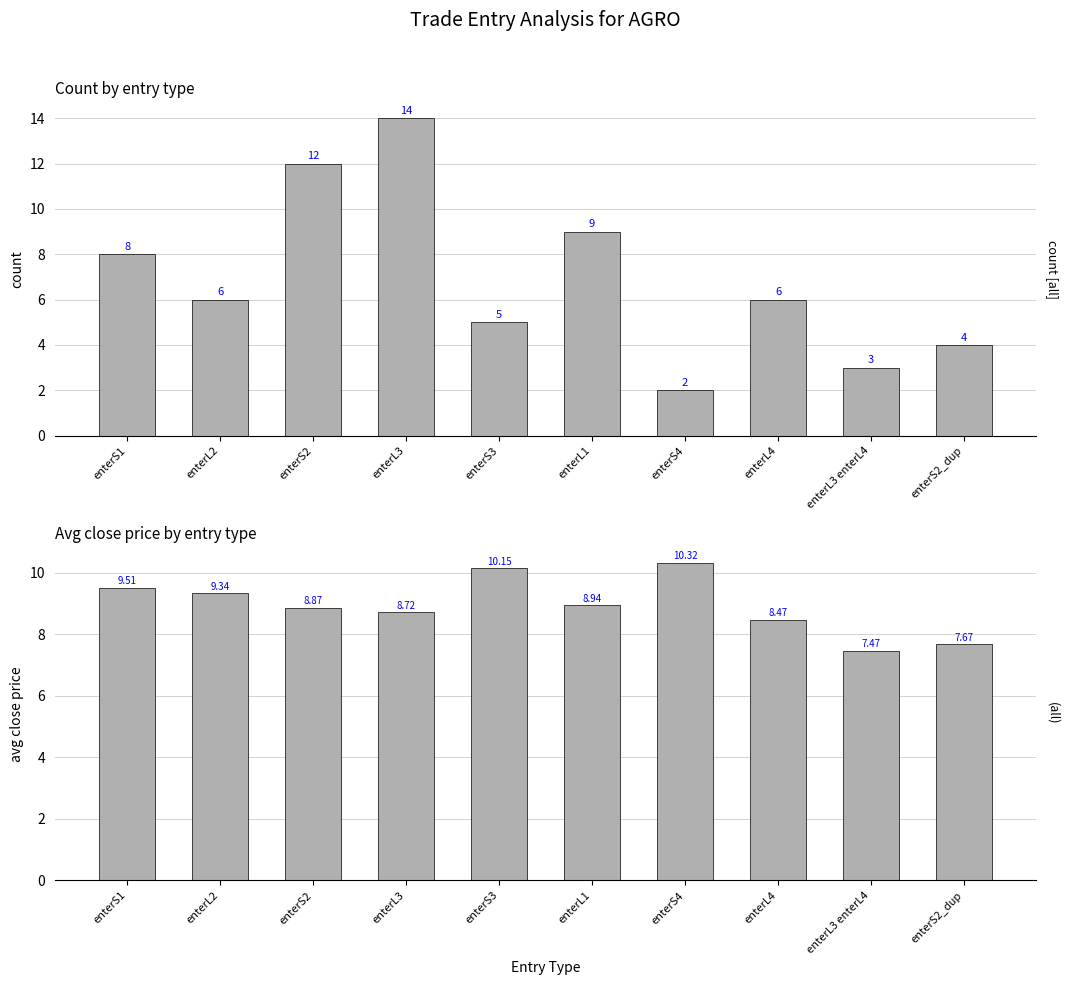

Which has a higher value, enterS2_dup or enterS4?

enterS2_dup